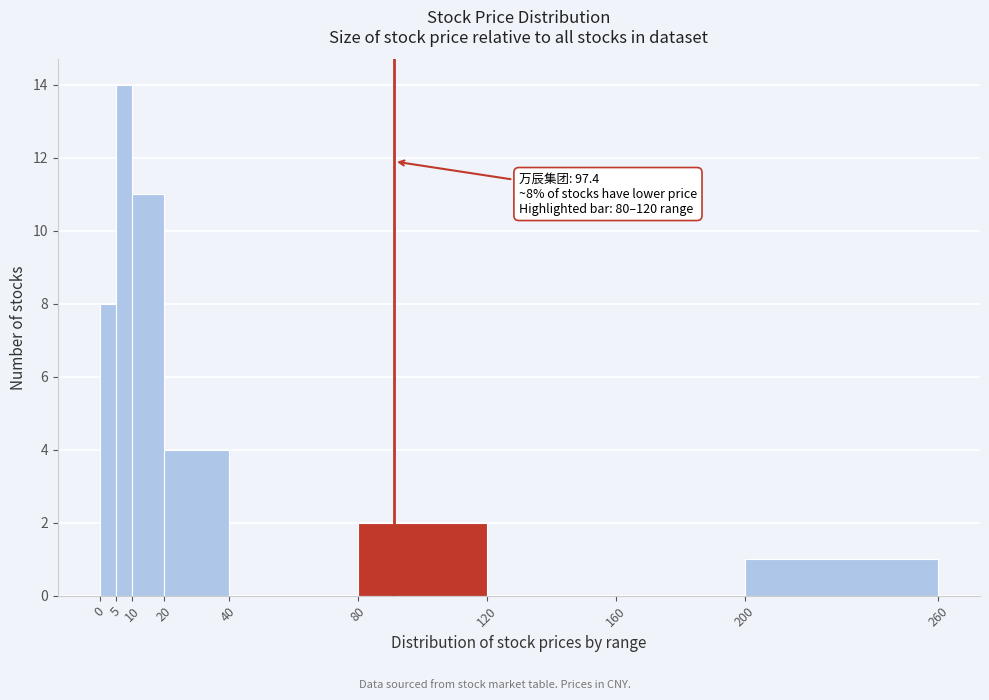

Which range on the x-axis has the tallest bar?

5 to 10